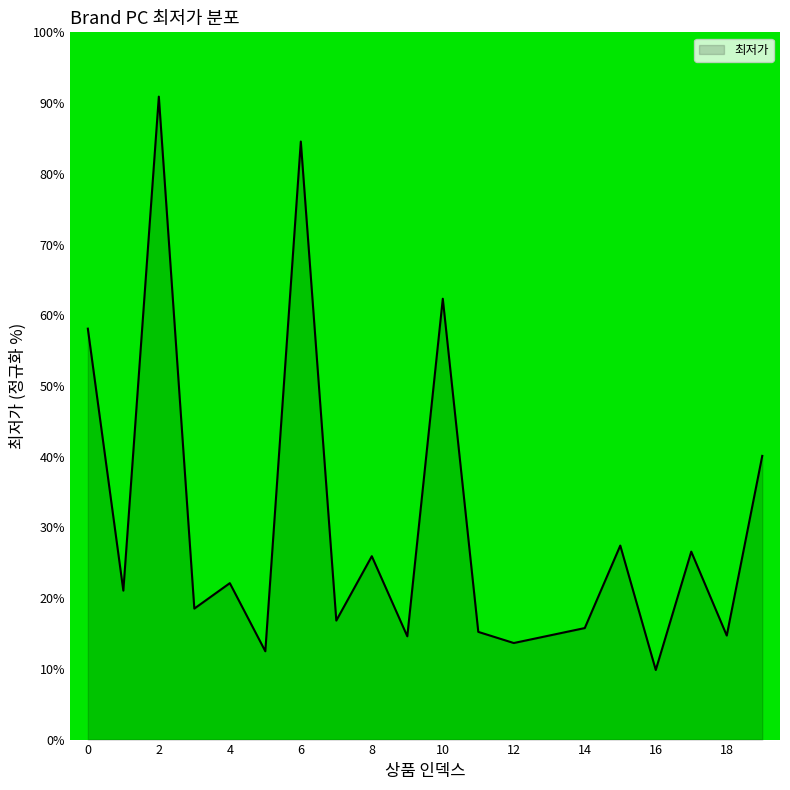

What is the minimum value shown in the chart?

9.8